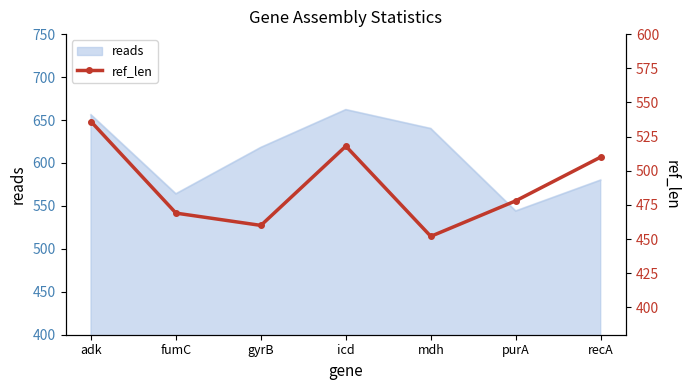

Which has a higher value, adk or mdh?

adk